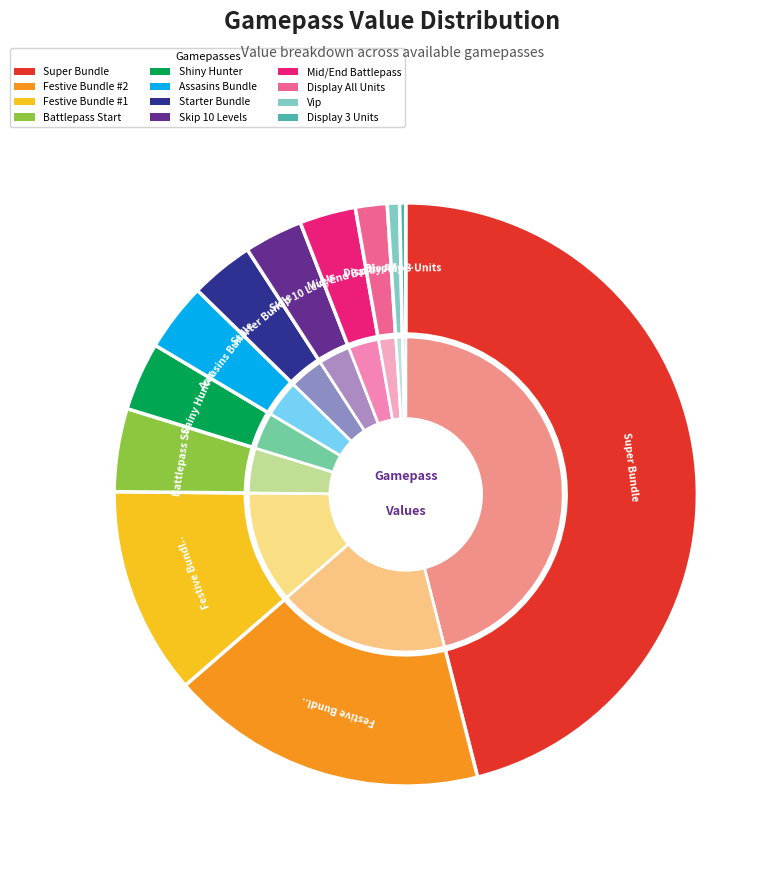

Which category has the smallest portion of the pie?

Display 3 Units